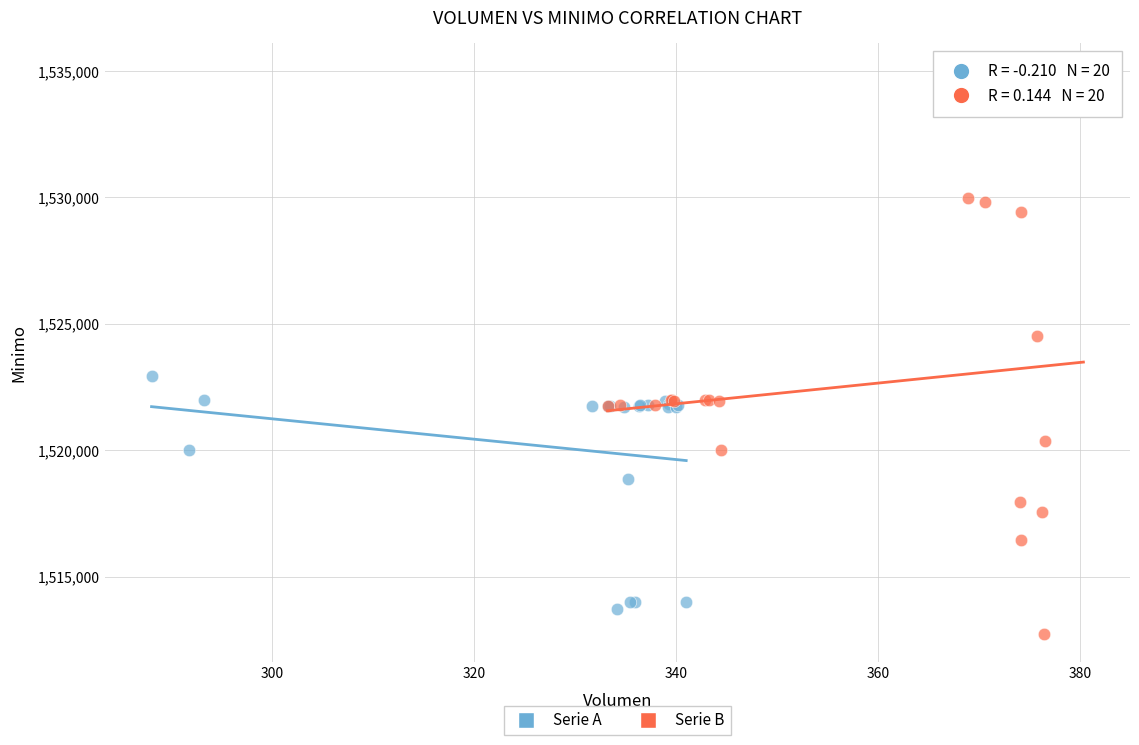

Which series has the largest Y range (max minus min)?

Serie B